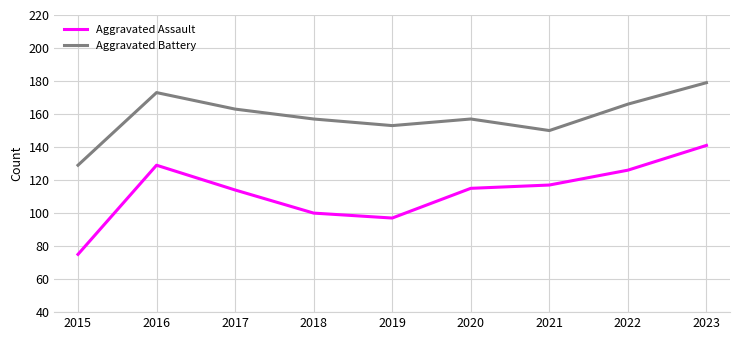

What is the average value of the Aggravated Battery series?

159